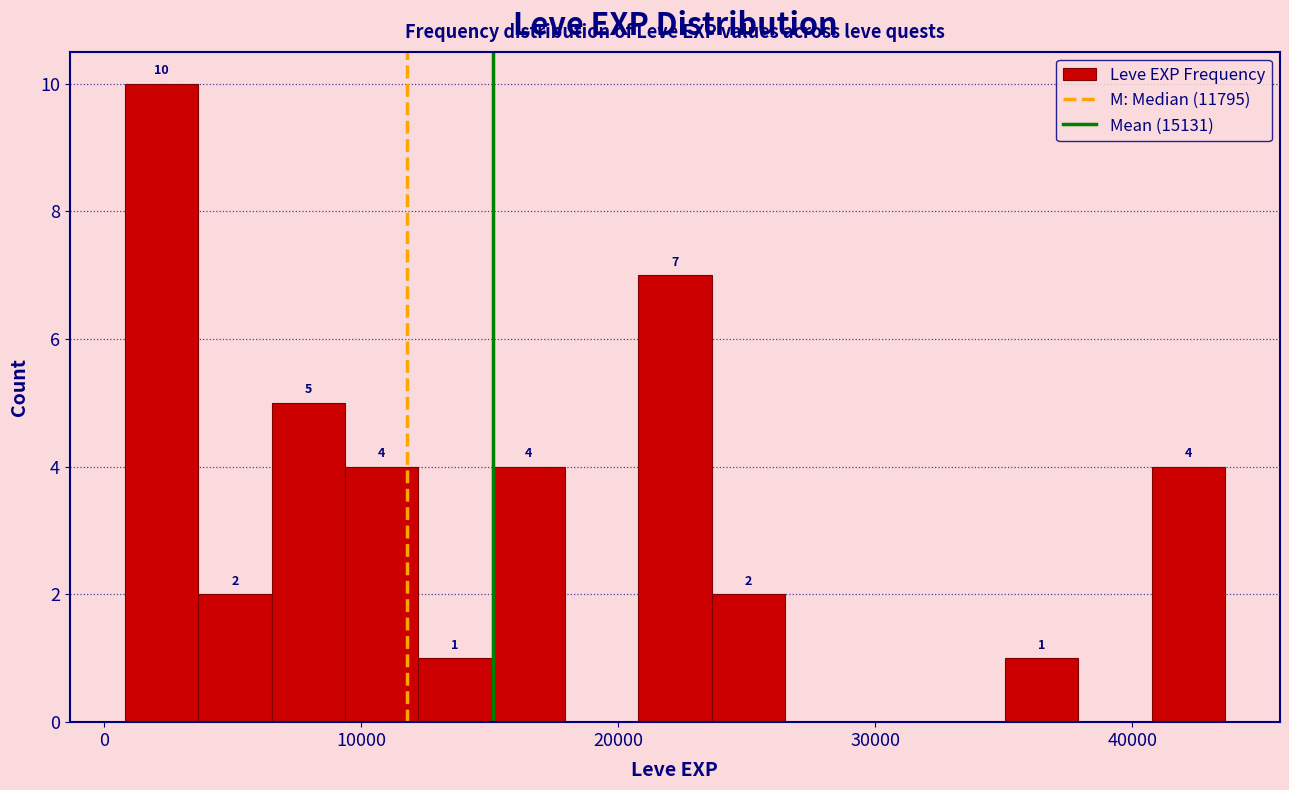

Around what value on the x-axis is the tallest bar? Give the approximate position of its centre, as read against the axis.

2000